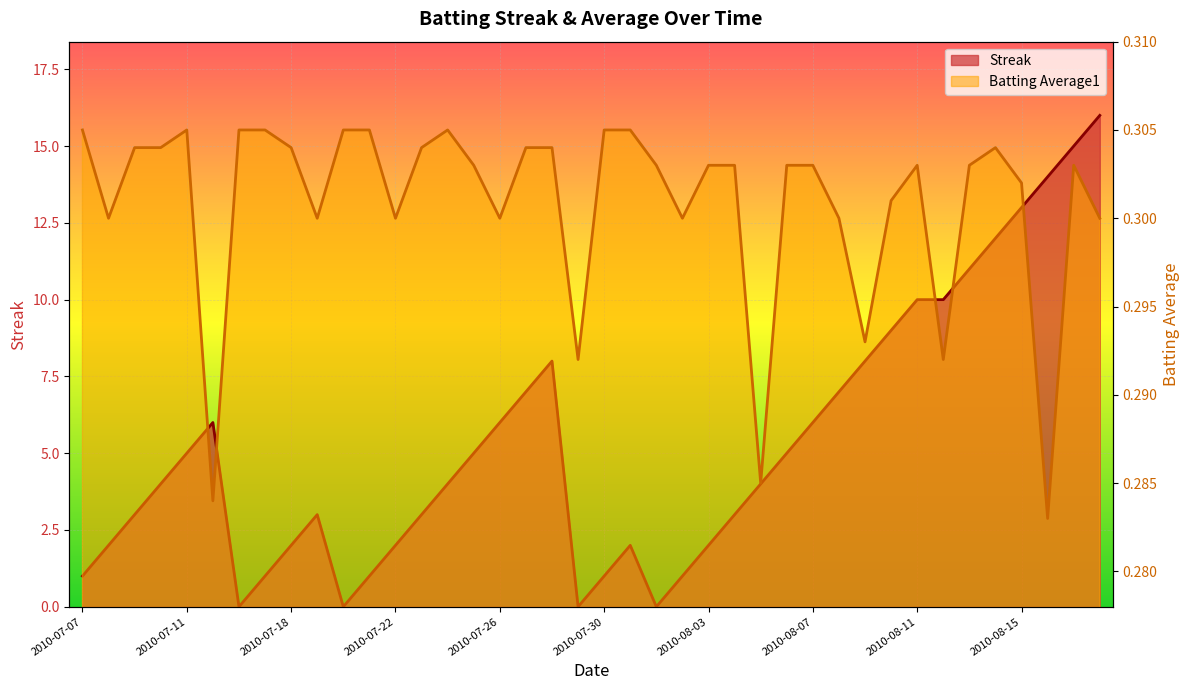

What is the label of the 25th point from the left?

2010-08-03